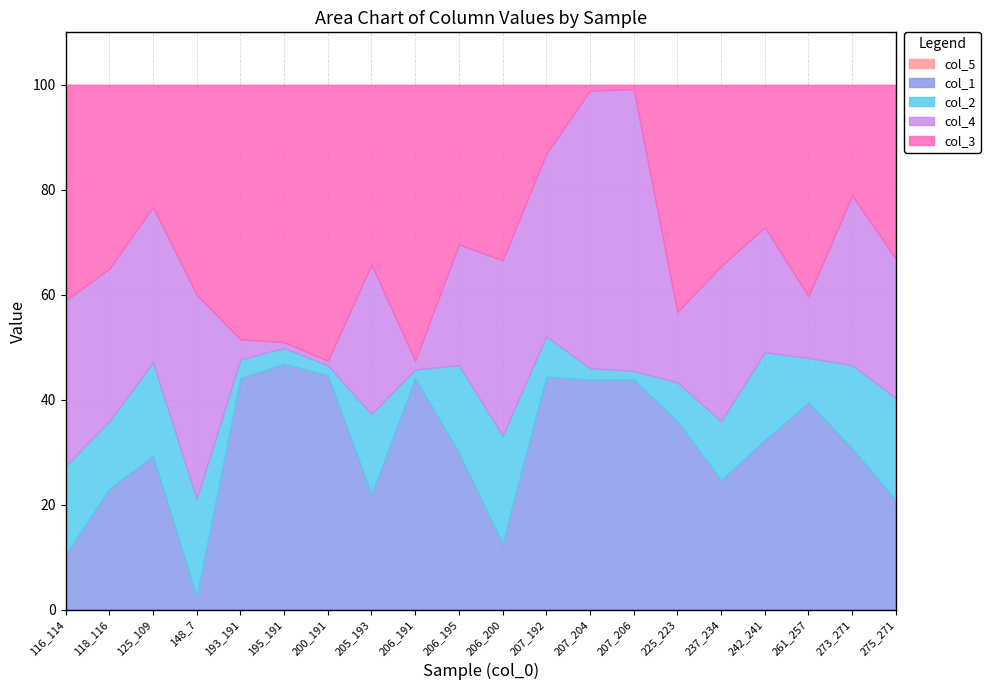

What value does the col_1 series have at 148_7?

2.5